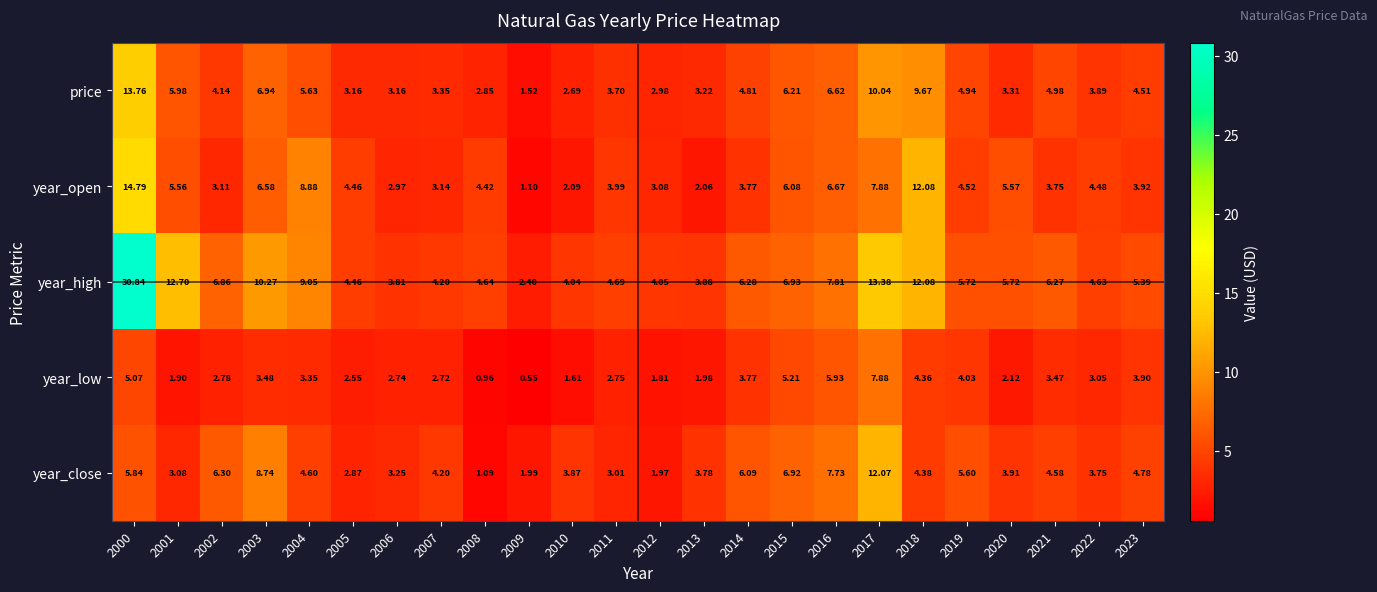

At 2006, list the series in order from smallest to largest.

year_low, year_open, price, year_close, year_high